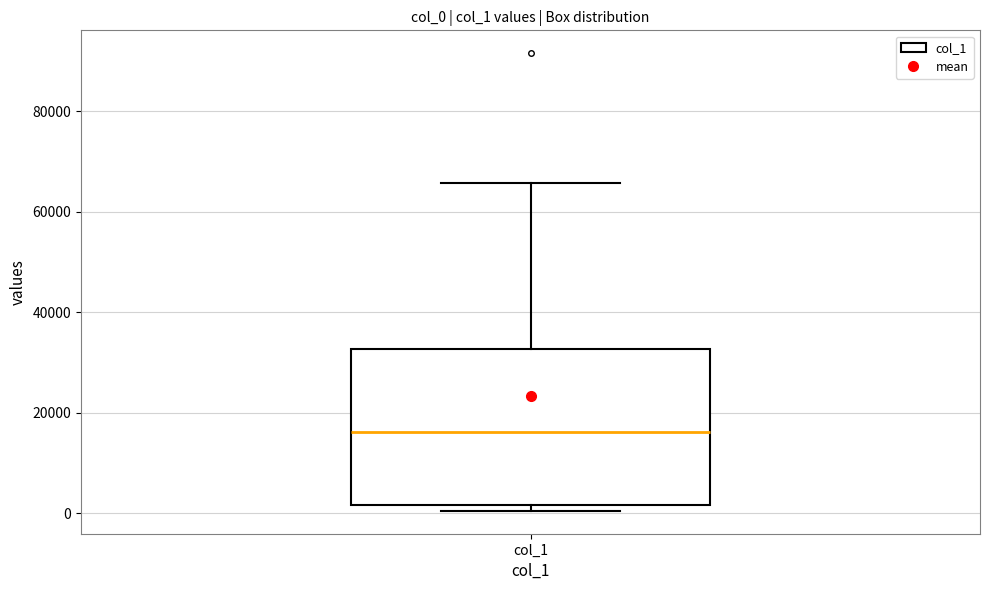

Where is the upper edge of the box for col_1 on the y-axis? The values are not printed on the chart, so give them approximately, as read against the axis.

32000